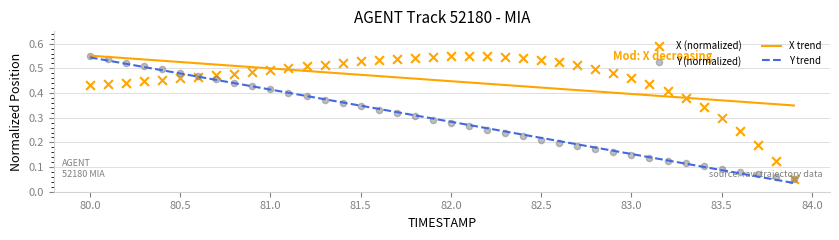

Which series has the largest total across all categories?

X (normalized)